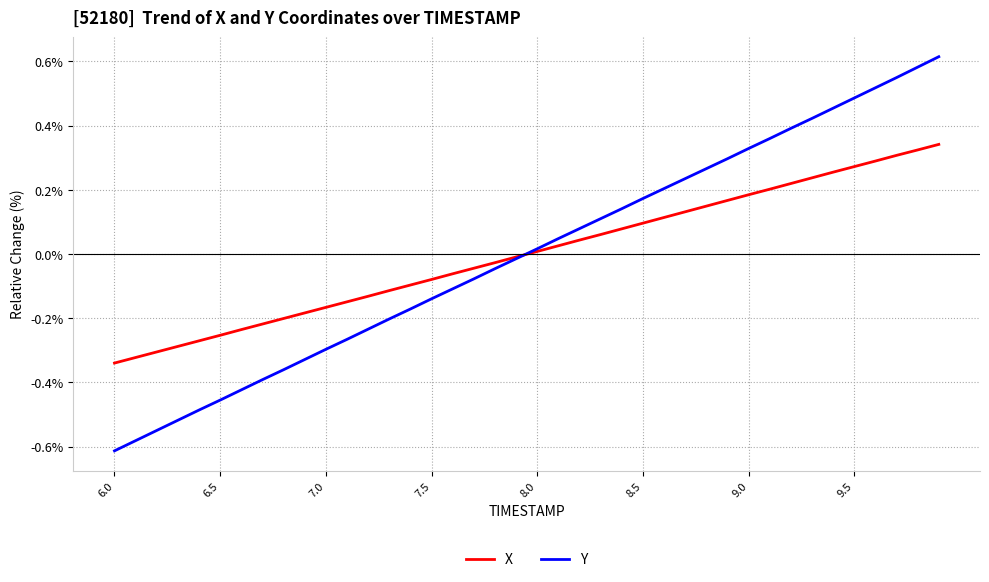

After their last crossing, which series has the higher values: Y or X?

Y